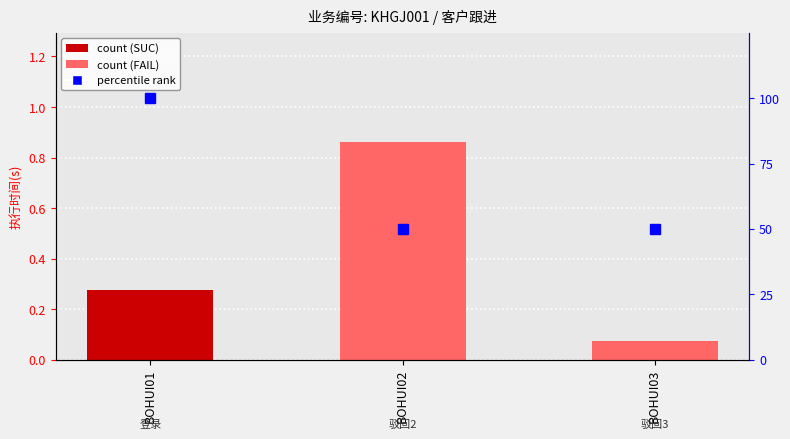

Reading right to left, list all the values displayed in this chart.

接口执行时间: 0.1	0.9	0.3
percentile rank: 50.0	50.0	100.0